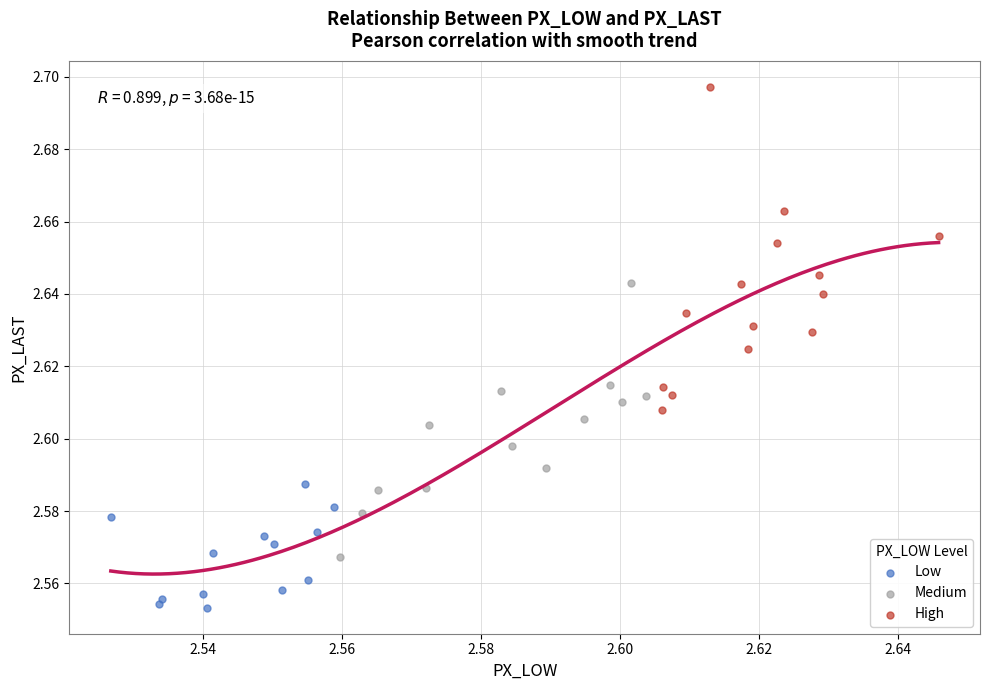

Which series reaches the maximum Y coordinate?

High